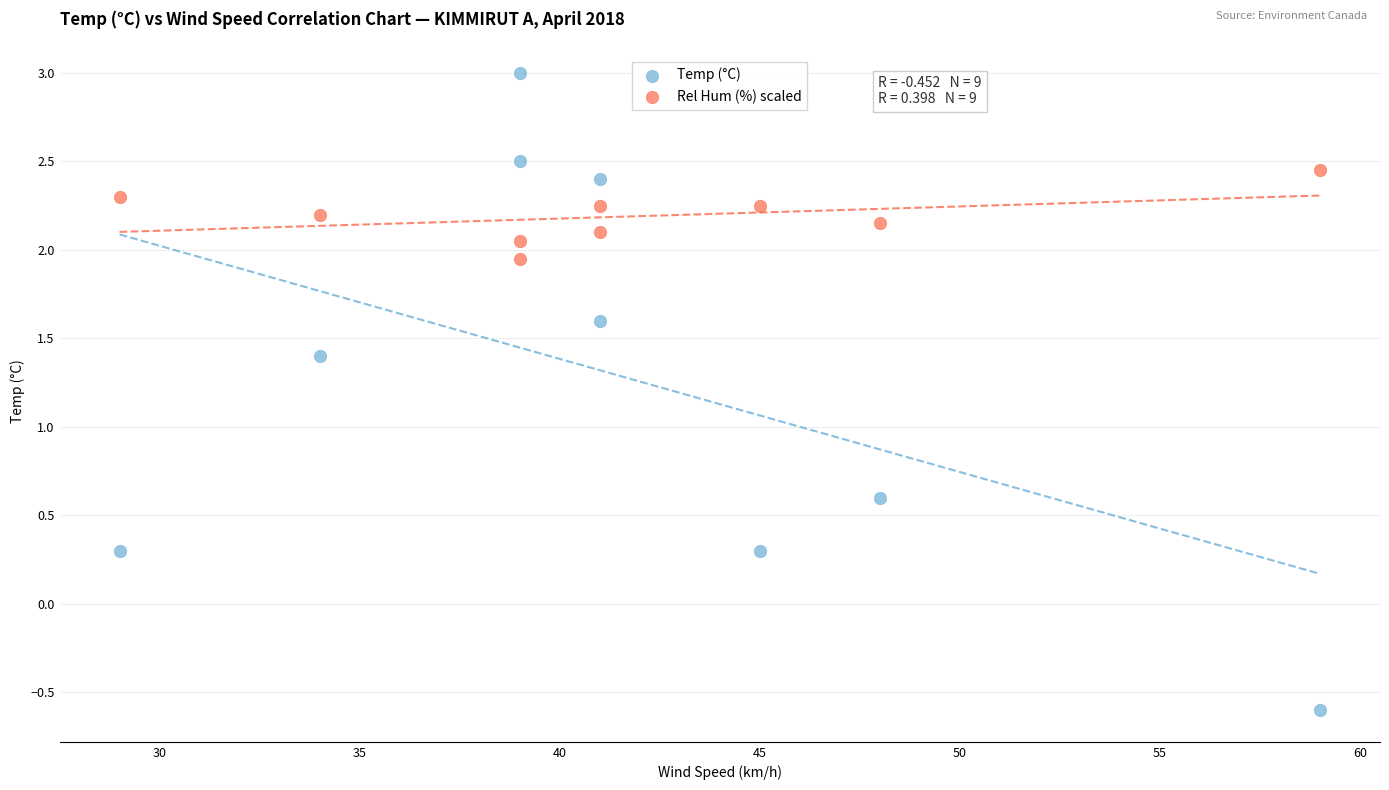

Which series contains the highest Y value?

Temp (°C)